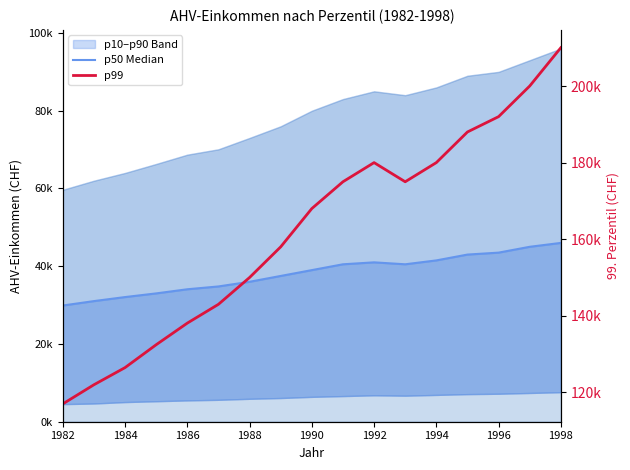

The value of p99 at 1992 is 90371. True or false?

False